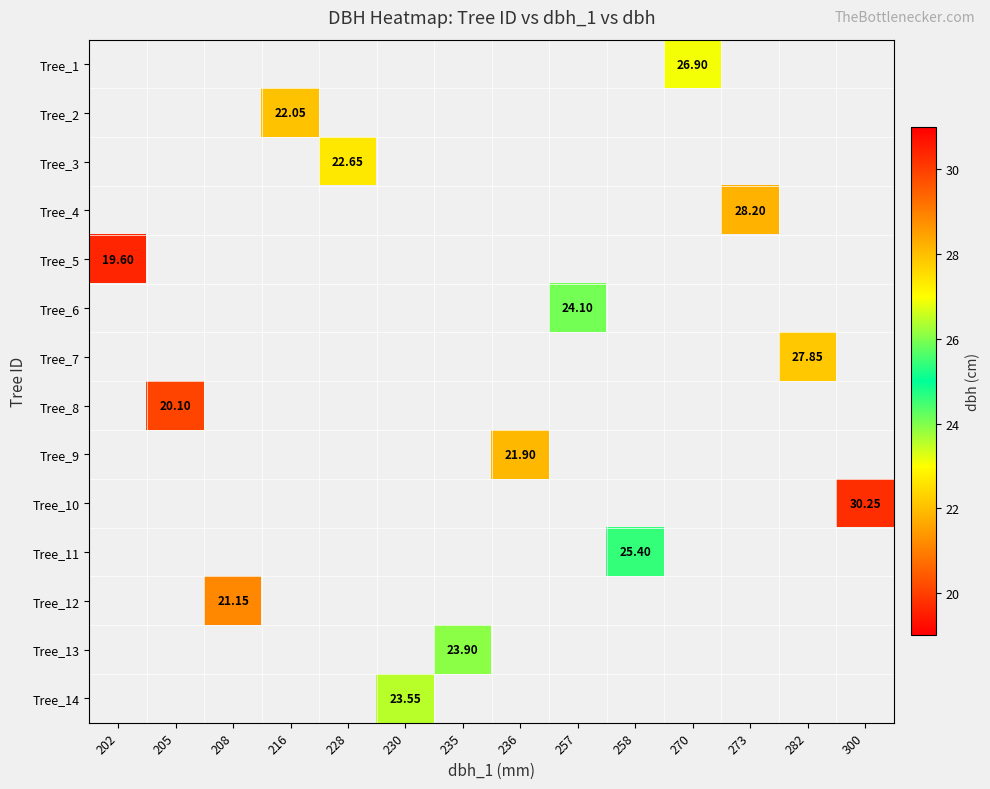

Which has a higher value, 228 or 270?

270